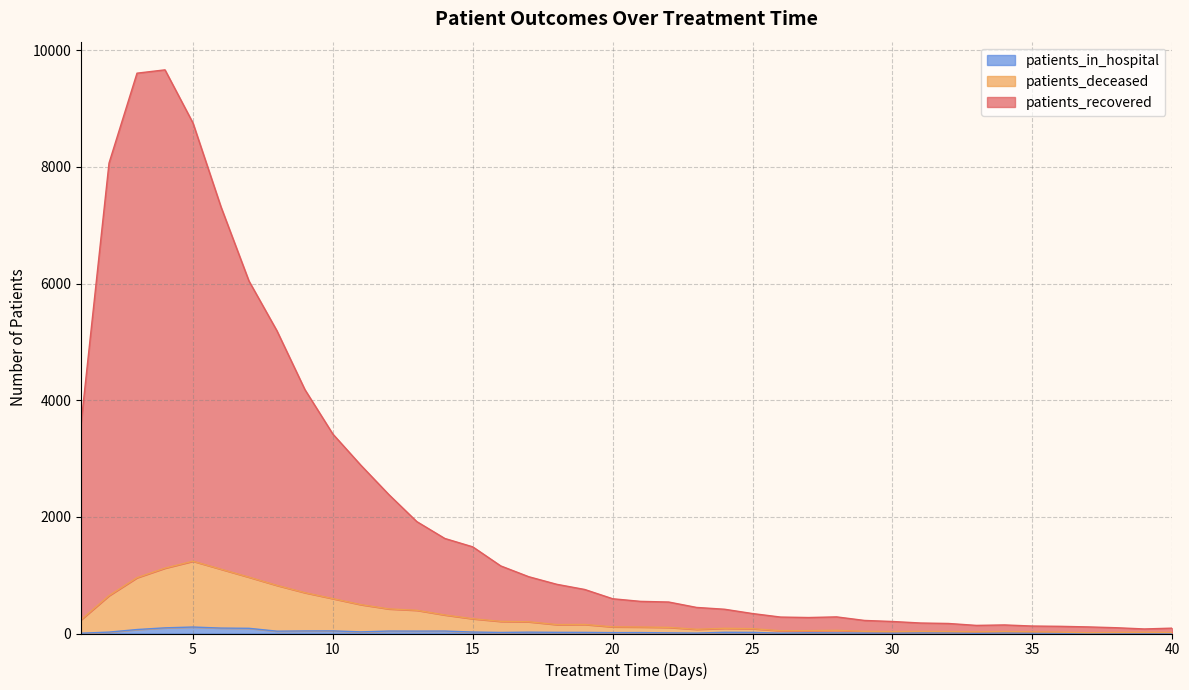

True or false: patients_deceased has more than 1 interior local peaks.

True